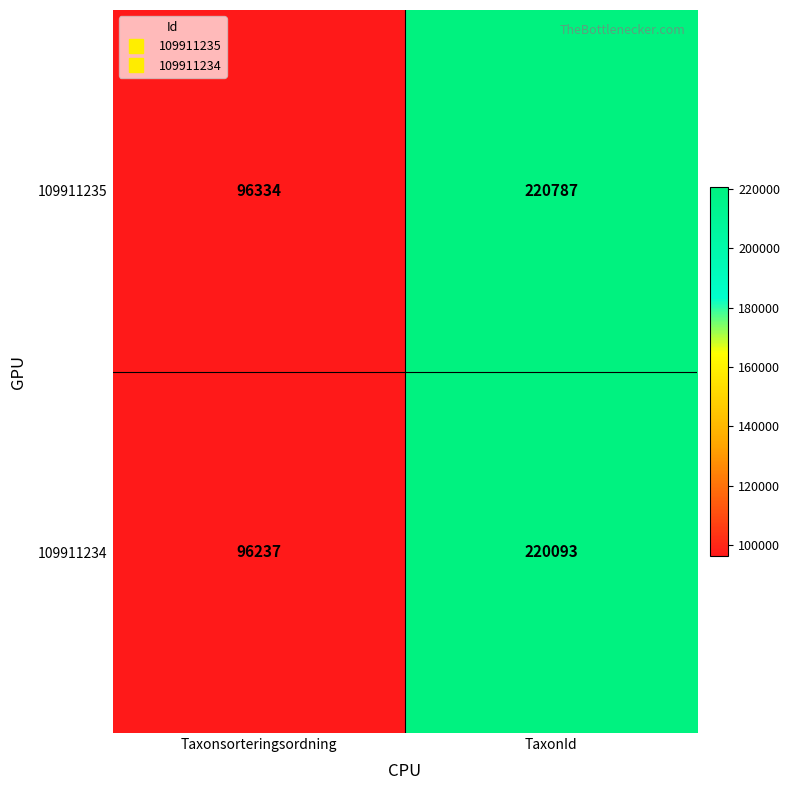

Which series changed the most between Taxonsorteringsordning and TaxonId?

109911235